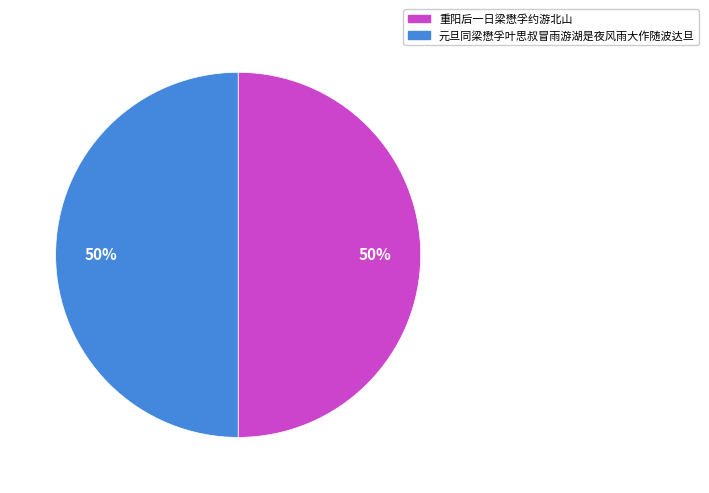

What is the ratio of the value at 重阳后一日梁懋孚约游北山 to the value at 元旦同梁懋孚叶思叔冒雨游湖是夜风雨大作随波达旦?

1.0